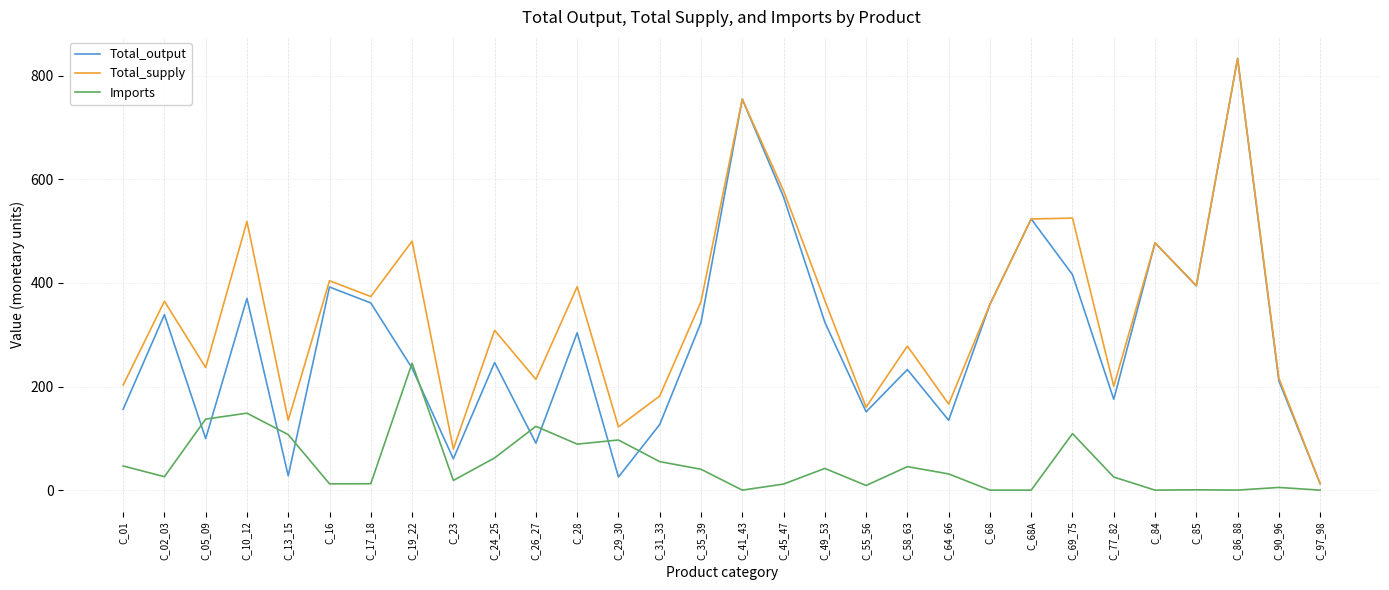

List the series in order of their overall mean, lowest first.

Imports, Total_output, Total_supply